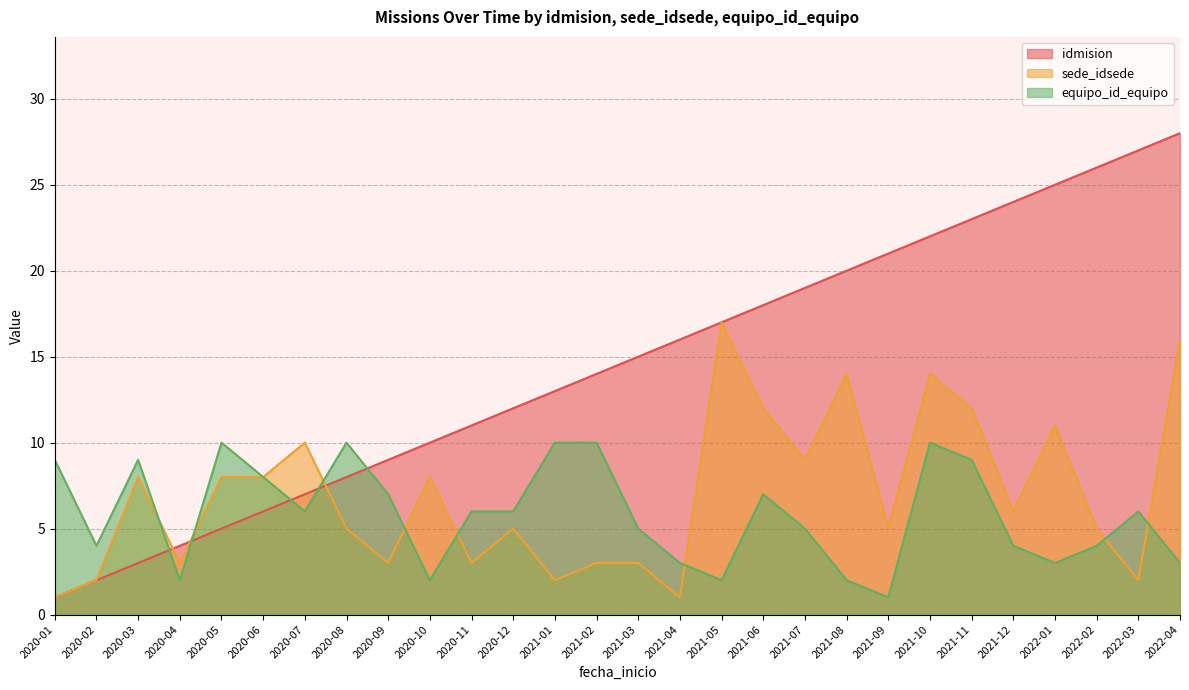

List the labels in order of equipo_id_equipo value, smallest first.

2021-09, 2020-04, 2020-10, 2021-05, 2021-08, 2021-04, 2022-01, 2022-04, 2020-02, 2021-12, 2022-02, 2021-03, 2021-07, 2020-07, 2020-11, 2020-12, 2022-03, 2020-09, 2021-06, 2020-06, 2020-01, 2020-03, 2021-11, 2020-05, 2020-08, 2021-01, 2021-02, 2021-10